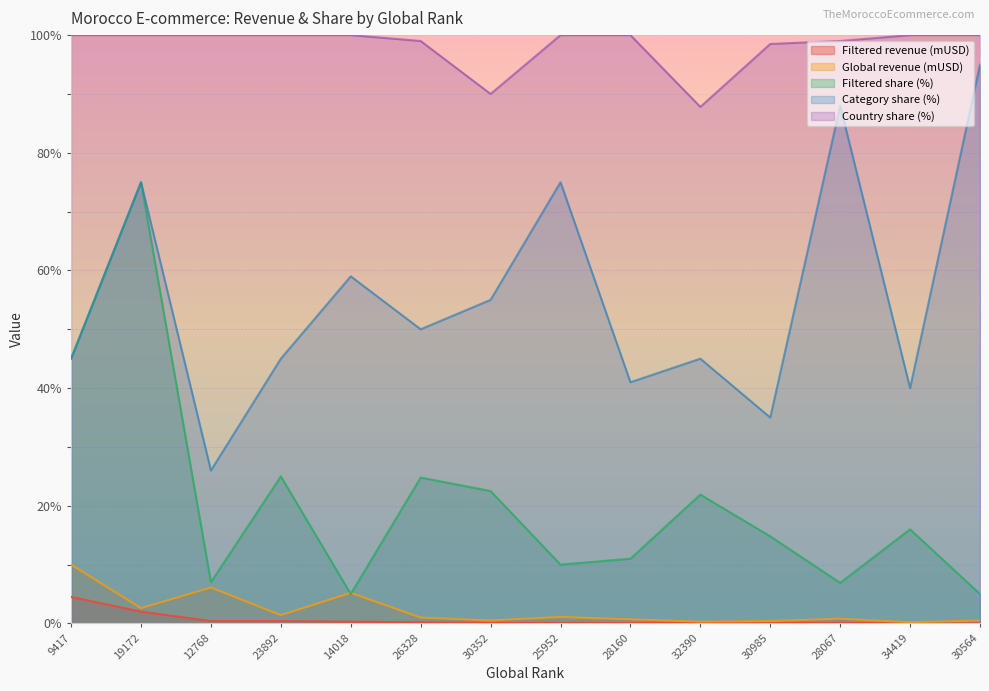

True or false: Filtered share (%) and Filtered revenue (mUSD) intersect in this chart.

False